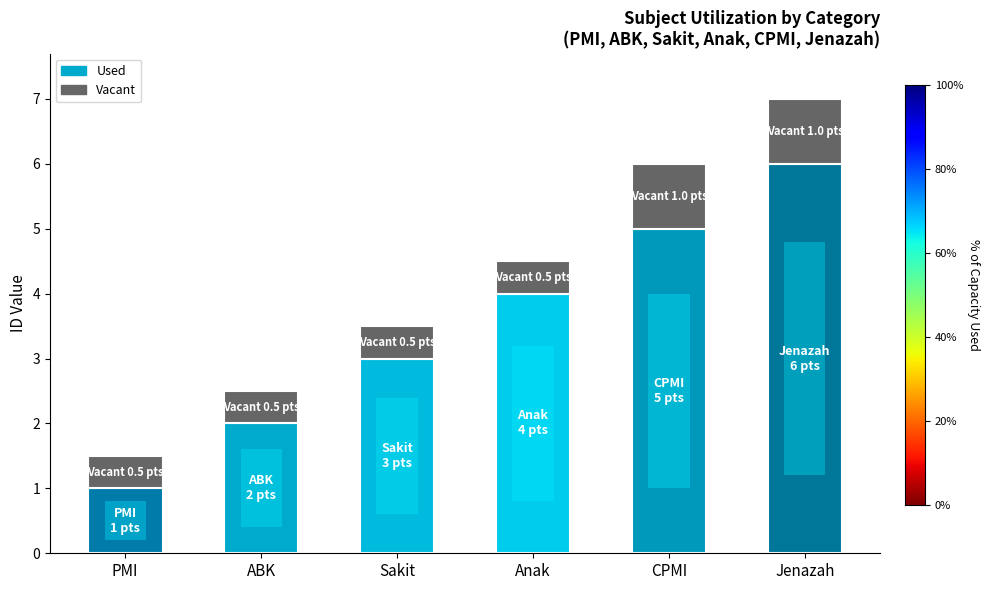

At which label does Vacant reach its minimum?

PMI